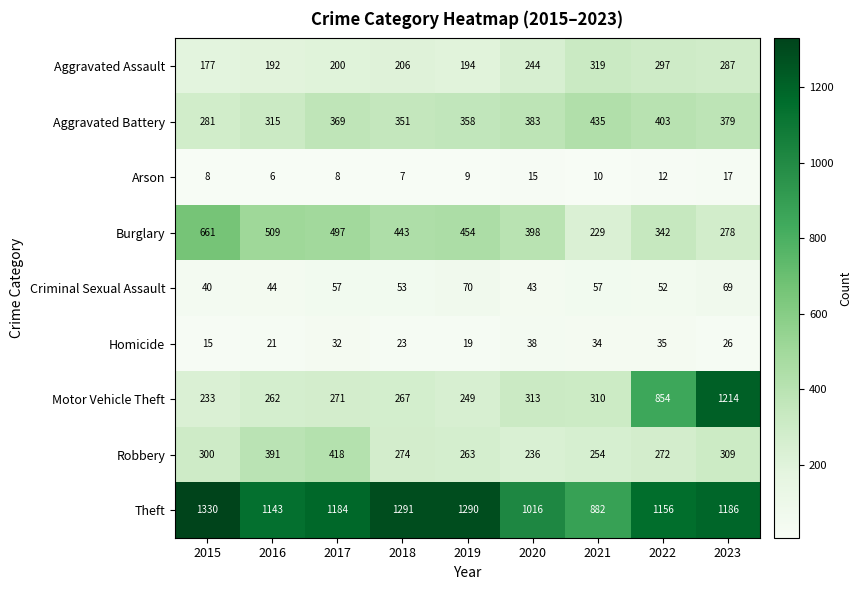

True or false: Homicide has a value of 54 at 2021.

False